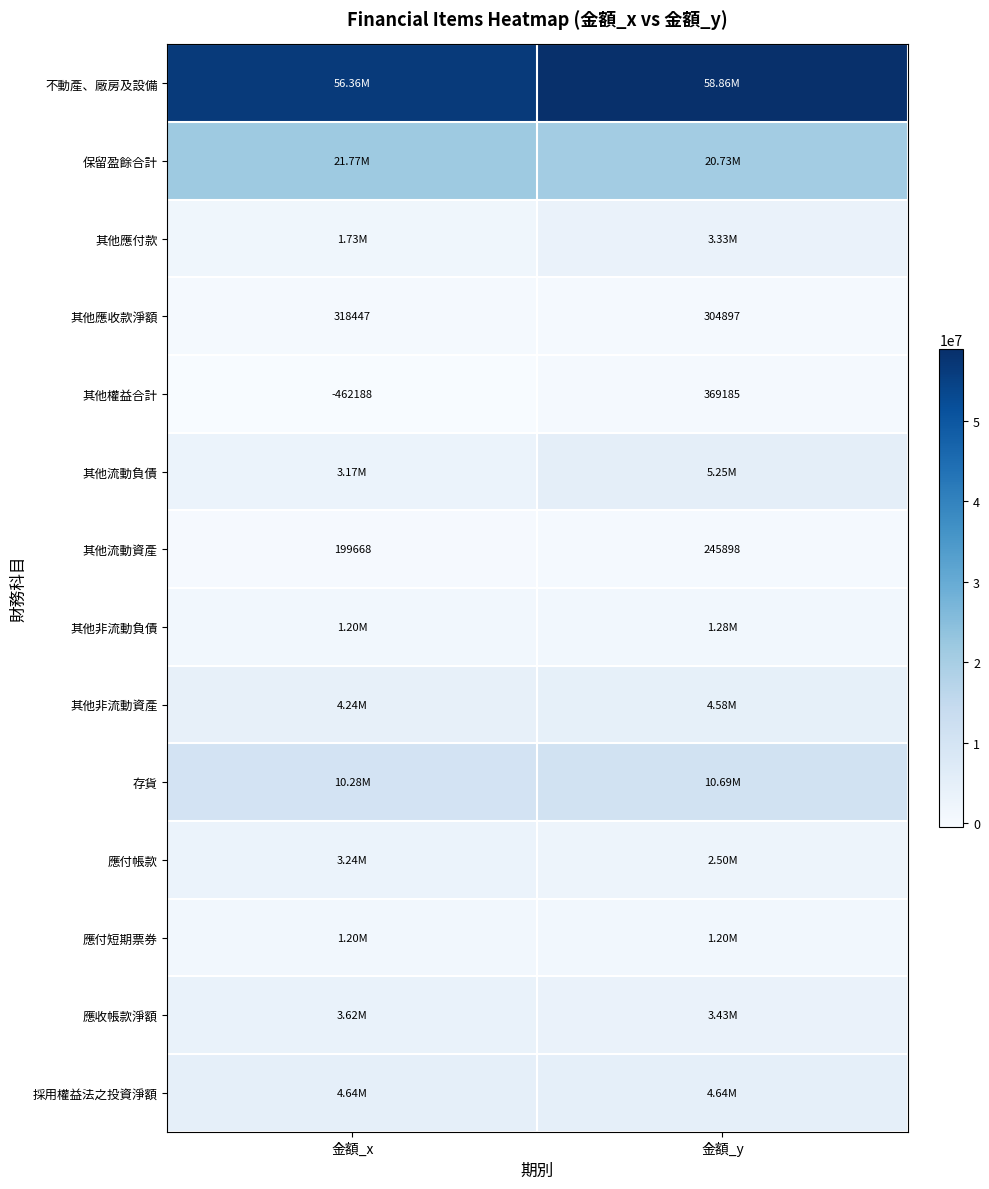

List the labels in order of 其他應收款淨額 value, largest first.

金額_x, 金額_y